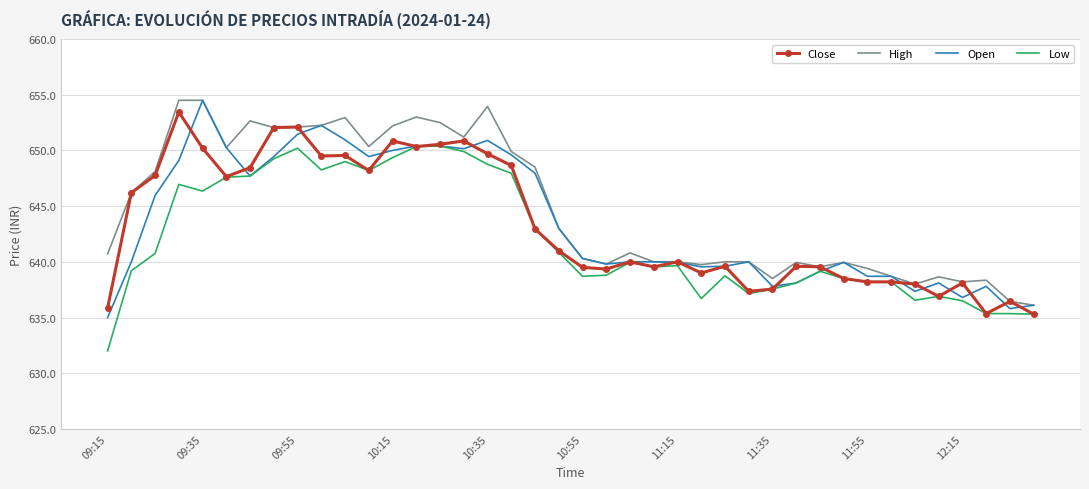

What is the smallest value displayed?

632.0